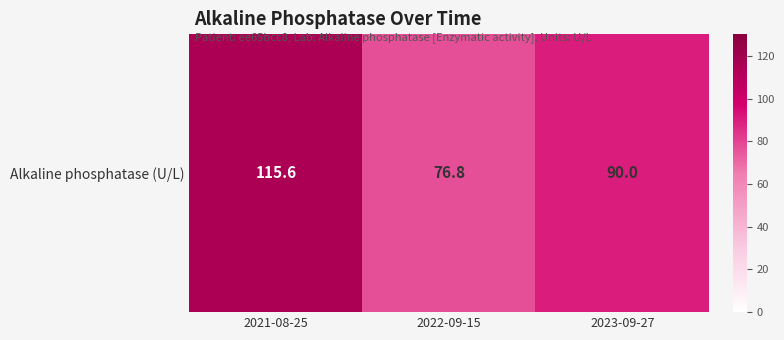

Reading left to right, extract all data points from this chart.

2021-08-25=115.6	2022-09-15=76.8	2023-09-27=90.0